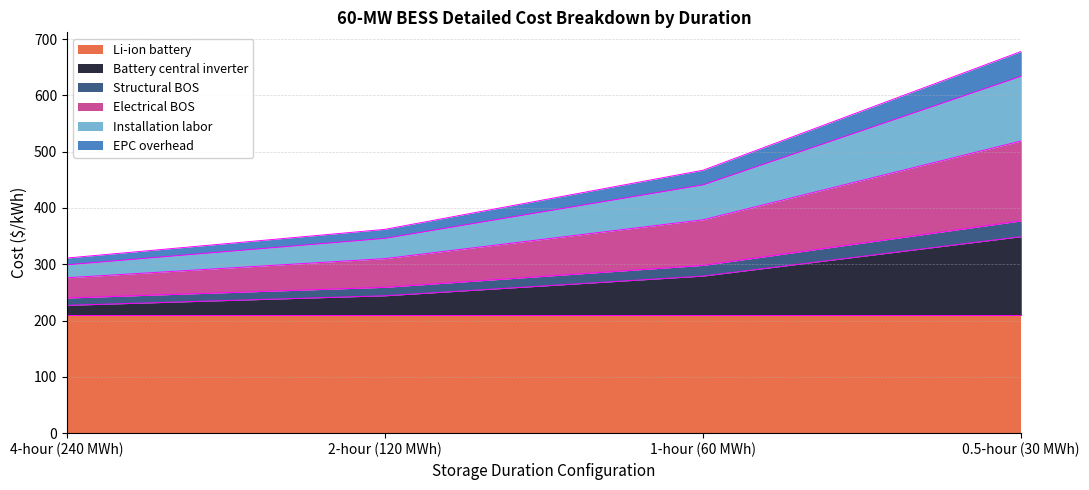

What is the maximum value for Li-ion battery?

209